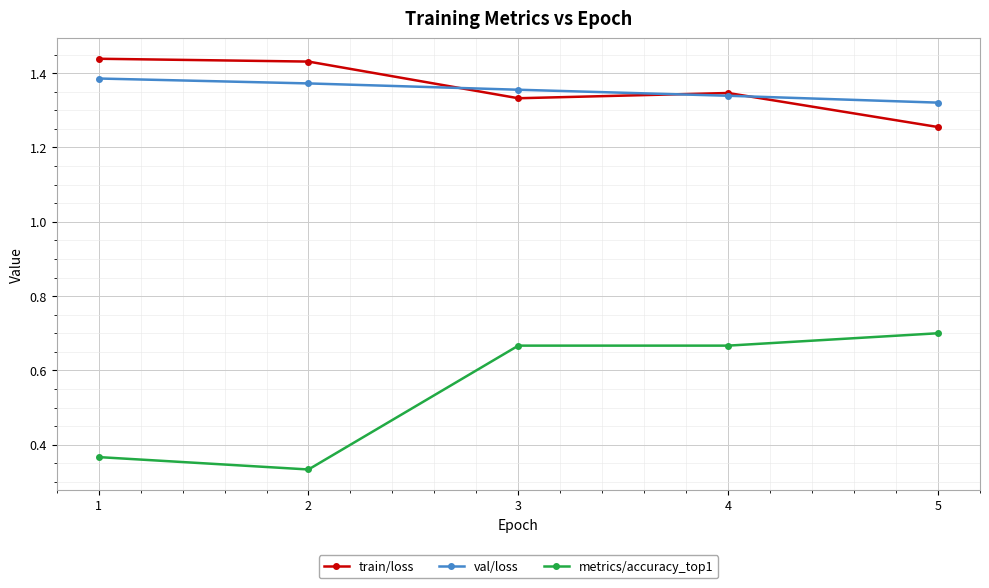

What is the sum of all val/loss values?

6.8